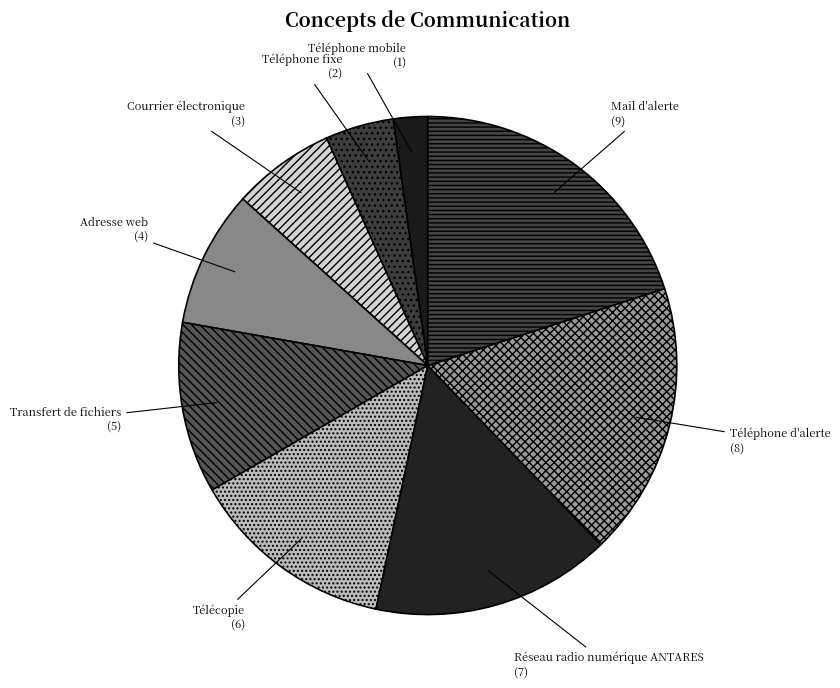

True or false: Mail d'alerte accounts for 7% of the total.

False